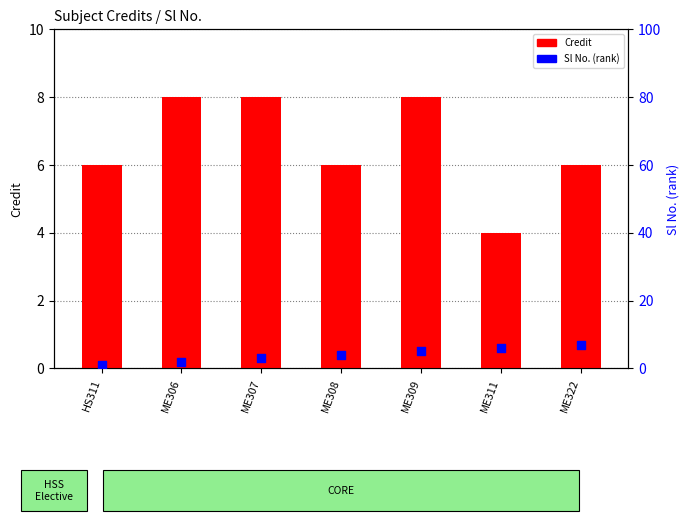

Which series has the largest total across all categories?

Credit